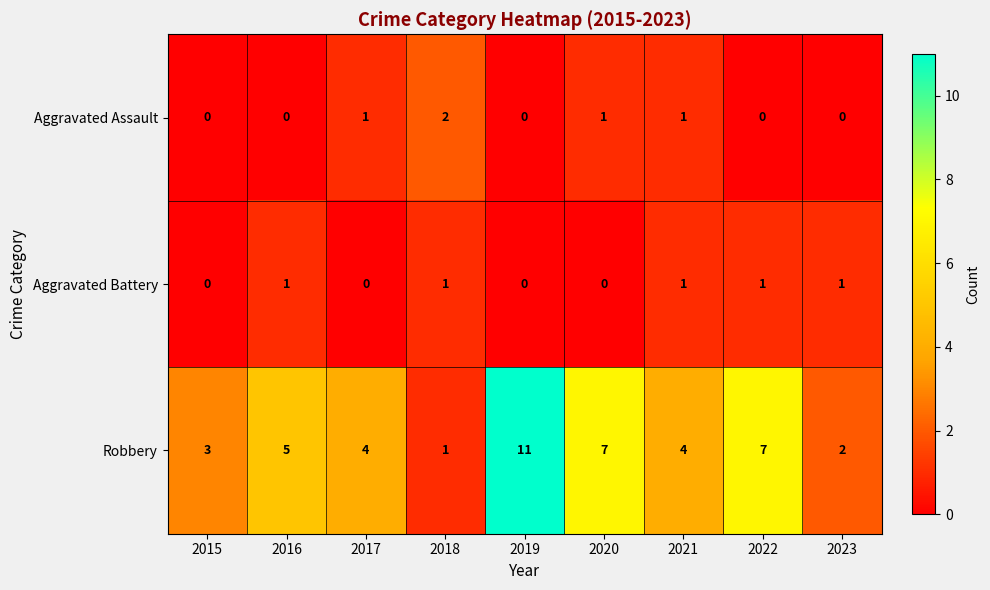

List the series in order of their peak value, lowest first.

Aggravated Battery, Aggravated Assault, Robbery